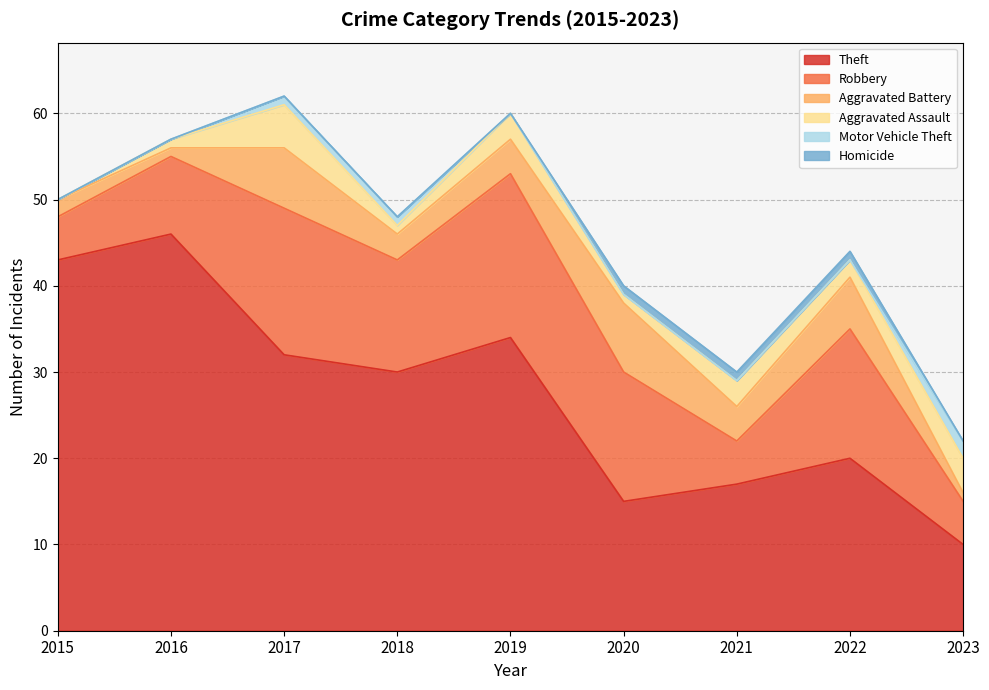

Is it true that Robbery equals 3 at 2015?

False